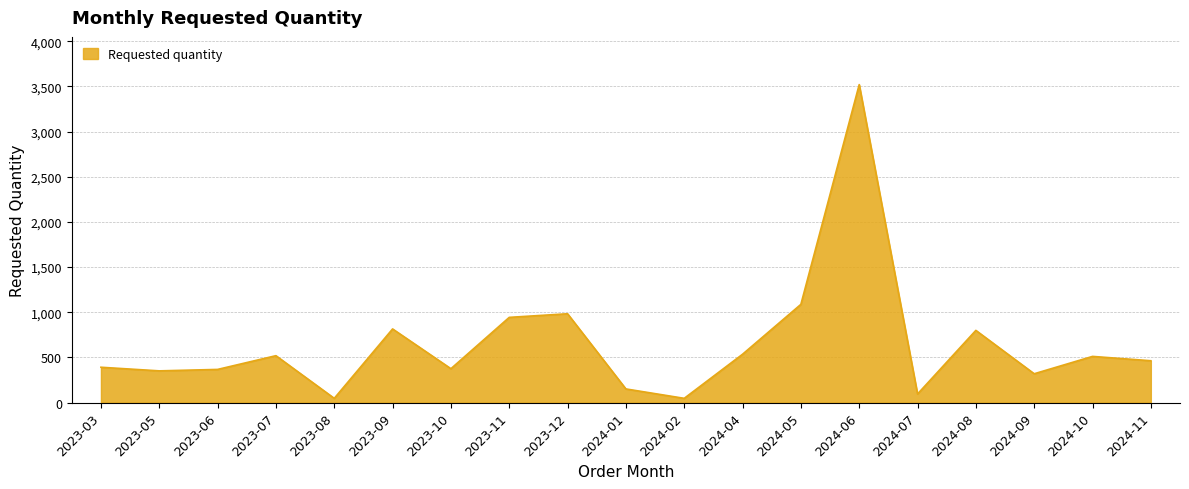

What is the sum of all values?

12336